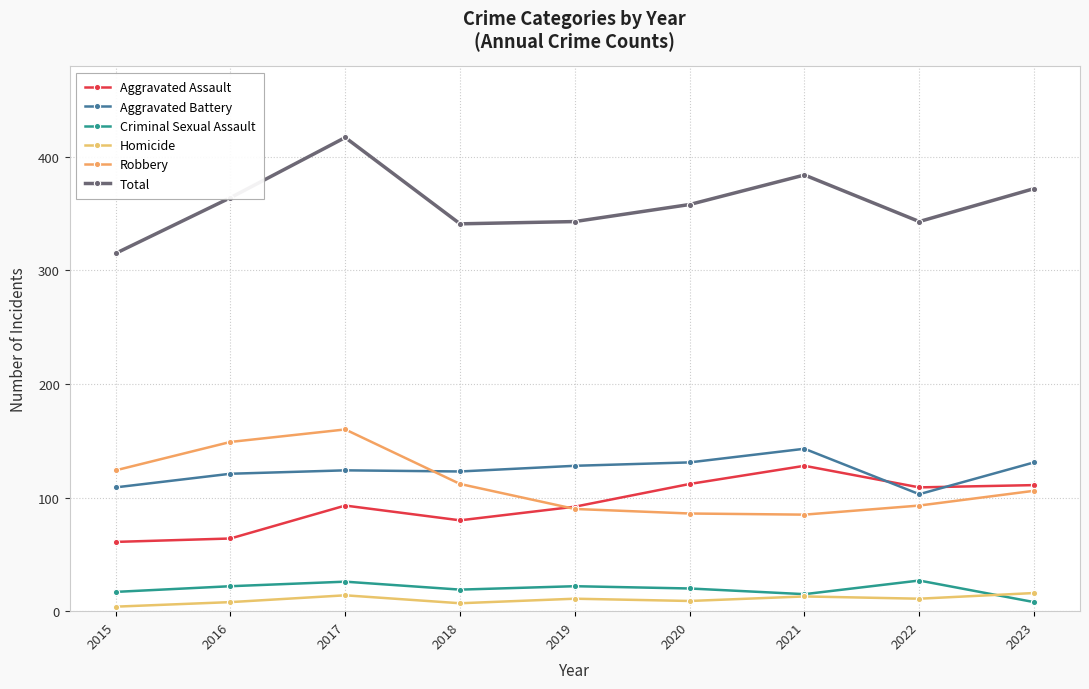

What is the value of the Aggravated Assault point at the 5th from the left?

92